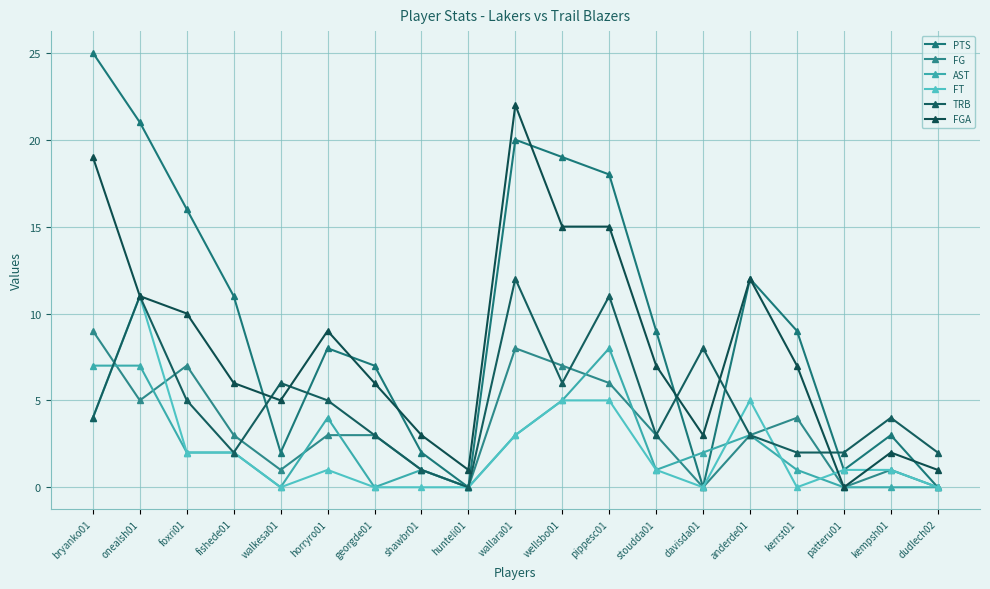

Where is FT nearest to the value 5?

wellsbo01